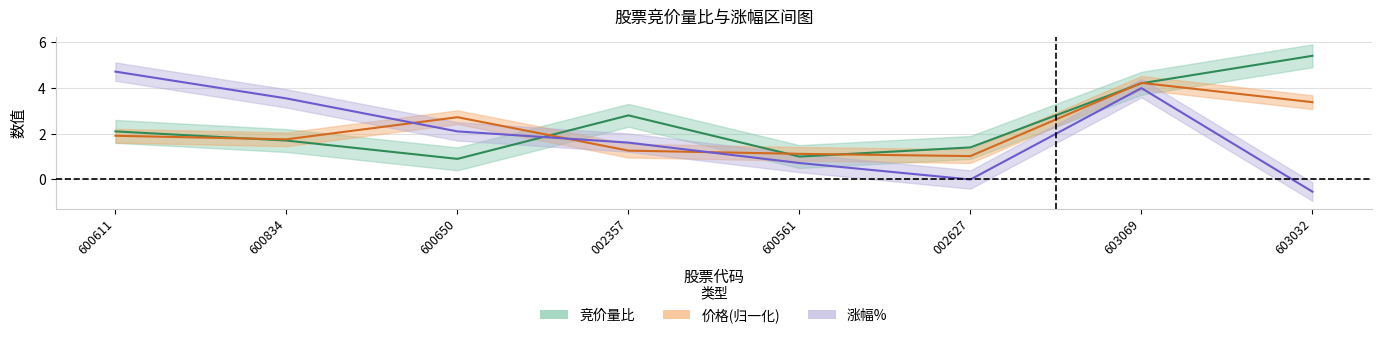

At which category does the chart reach its peak across all series?

603032